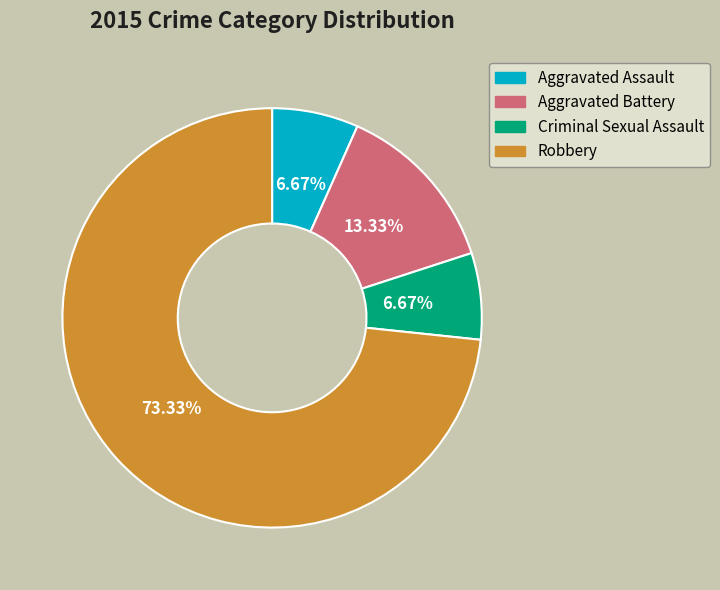

The Robbery slice represents 62% of the pie. True or false?

False